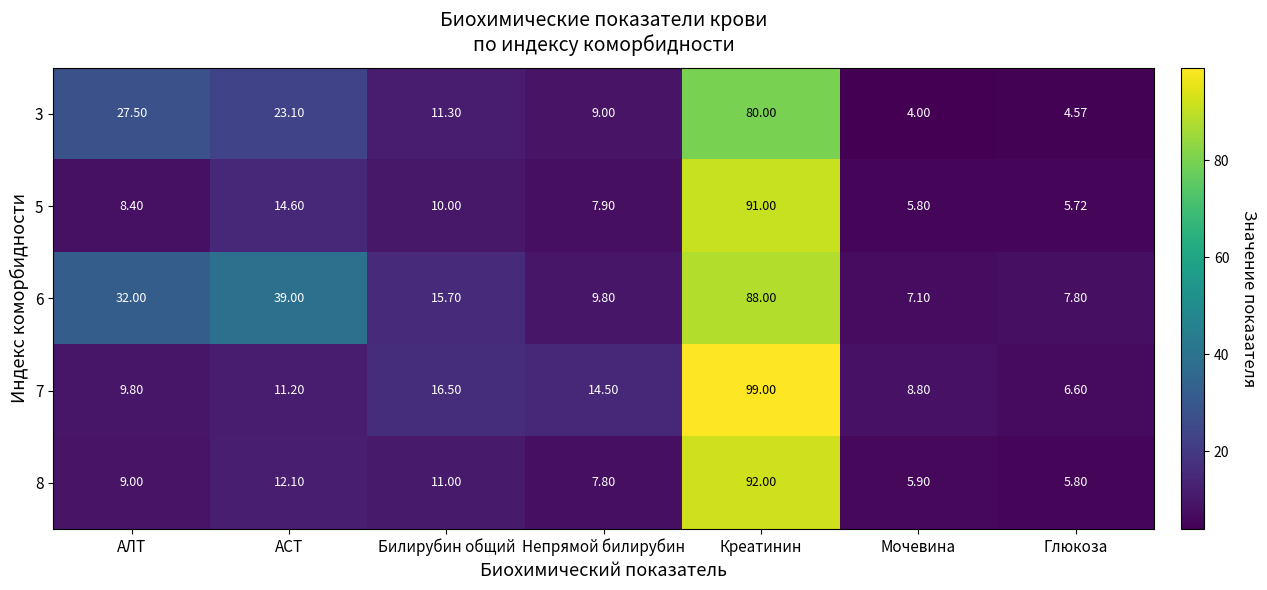

Which category has the lowest value across all series?

Мочевина